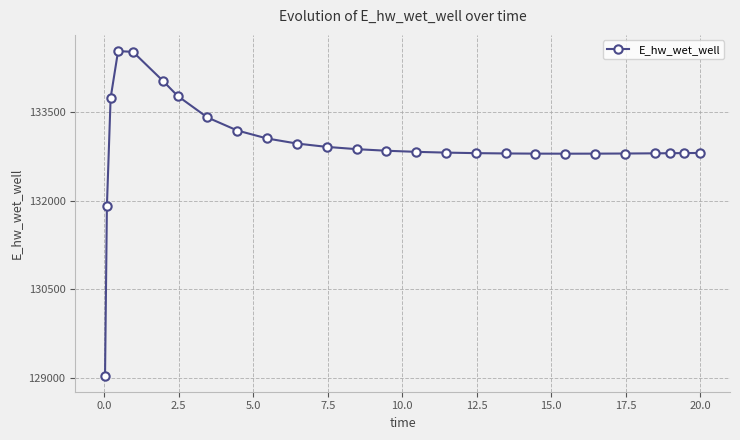

What is the difference between the maximum and minimum values?

5500.9